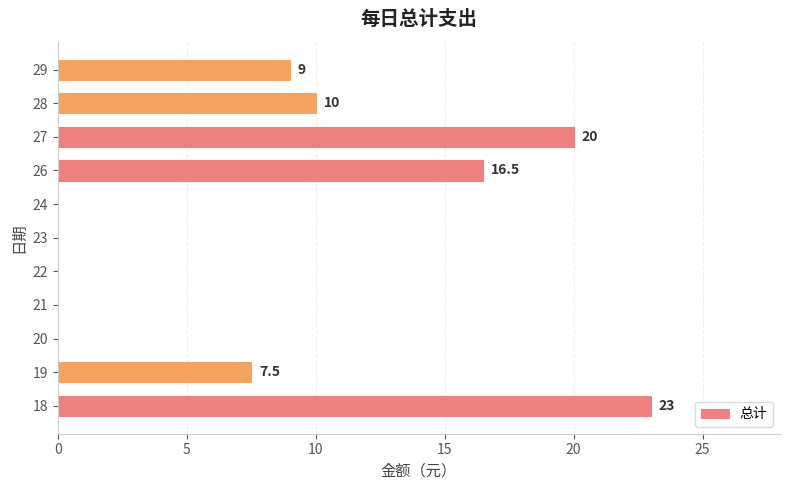

Is it true that the value at 29 is 9.0?

True